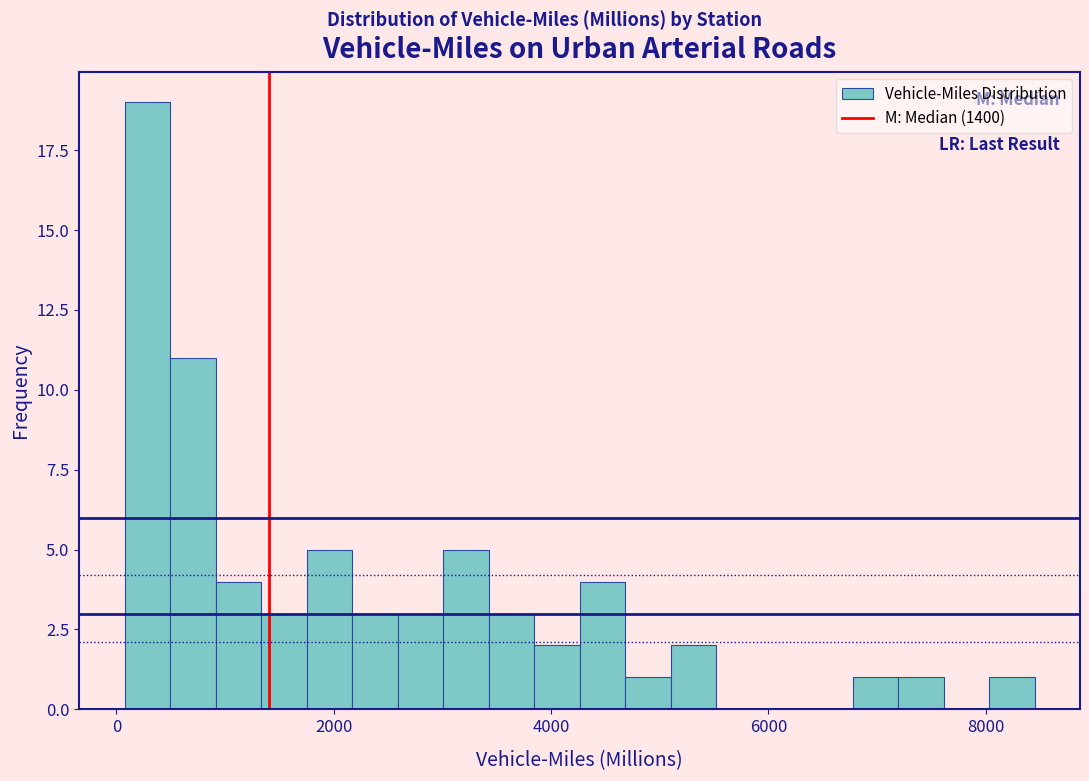

Read against the x-axis, roughly where is the centre of the tallest bar?

200